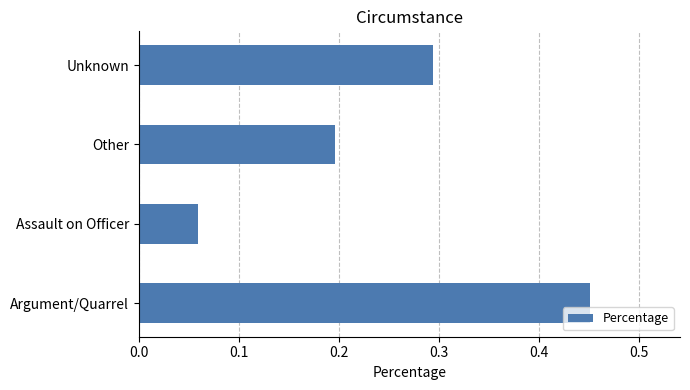

What is the sum of all values?

1.0